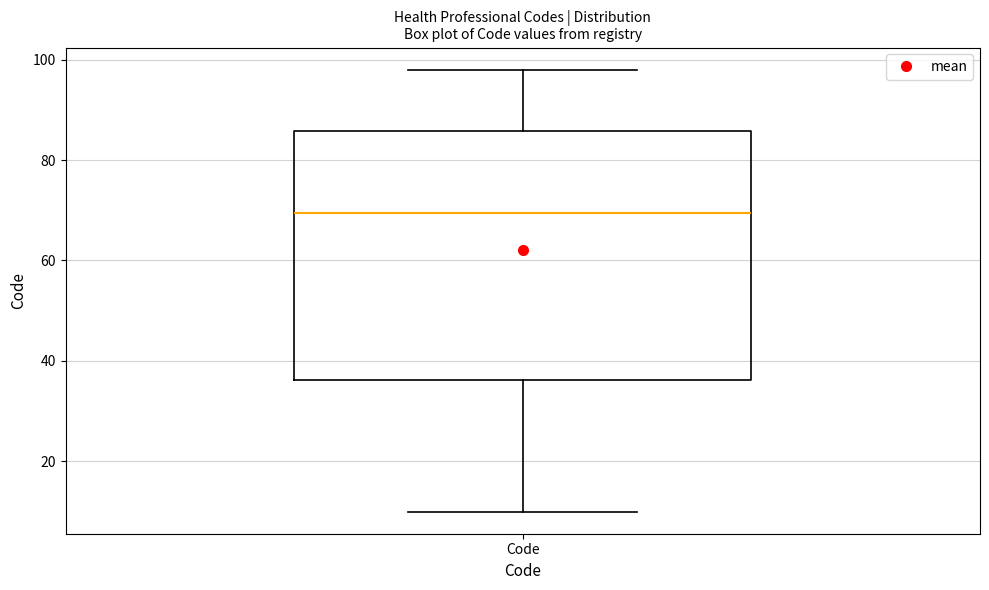

Read this box plot against the y-axis: the position of the median line, the range covered by the box, and the ends of both whiskers. The values are not printed on the chart, so give them approximately, as read against the axis.

median 70, box 36 to 86, whiskers 10 to 98